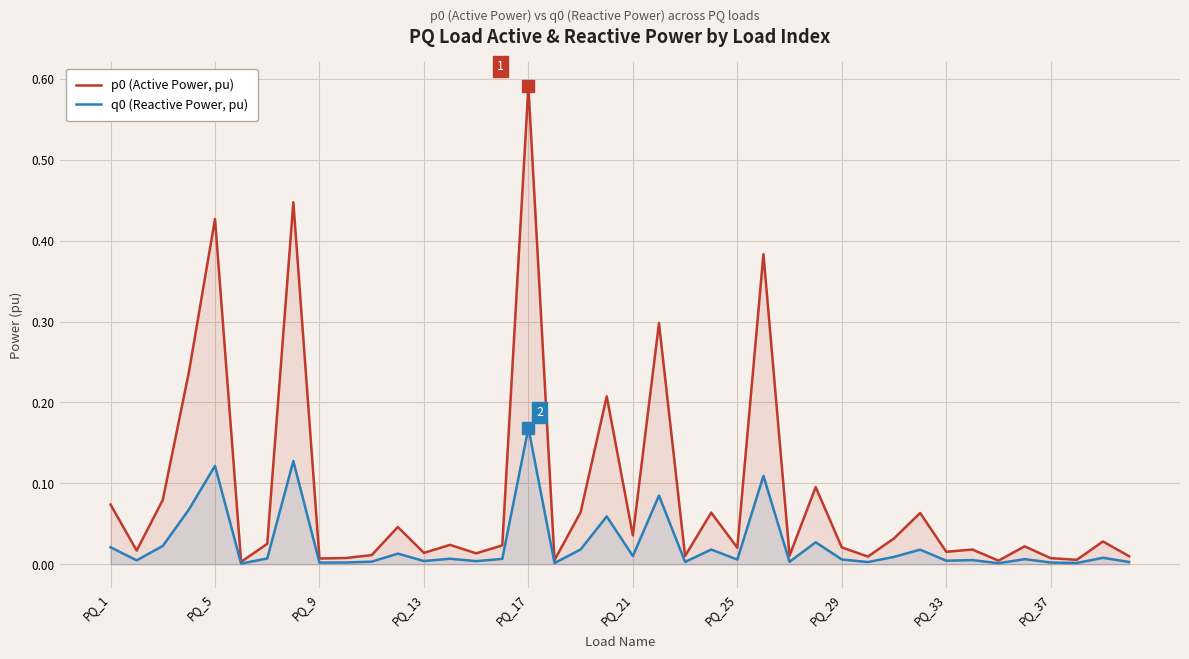

At which category is the sum across all series the highest?

PQ_17